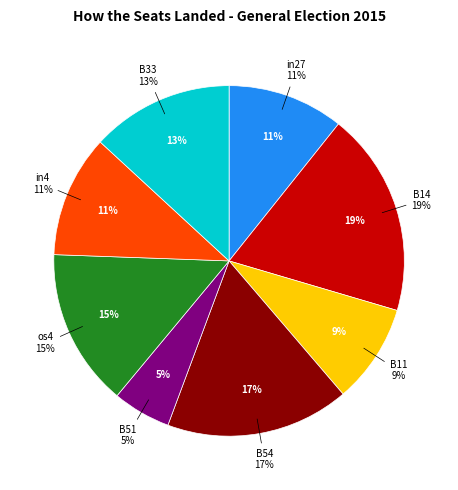

What percentage is the in4 slice, to the nearest percent?

11%